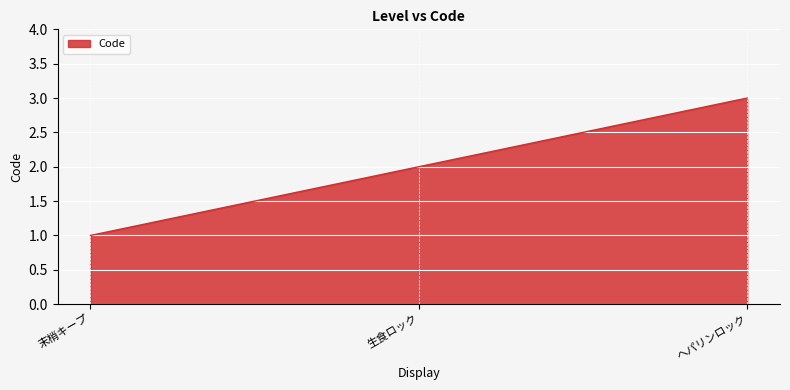

Reading right to left, extract all data points from this chart.

ヘパリンロック=3	生食ロック=2	末梢キープ=1